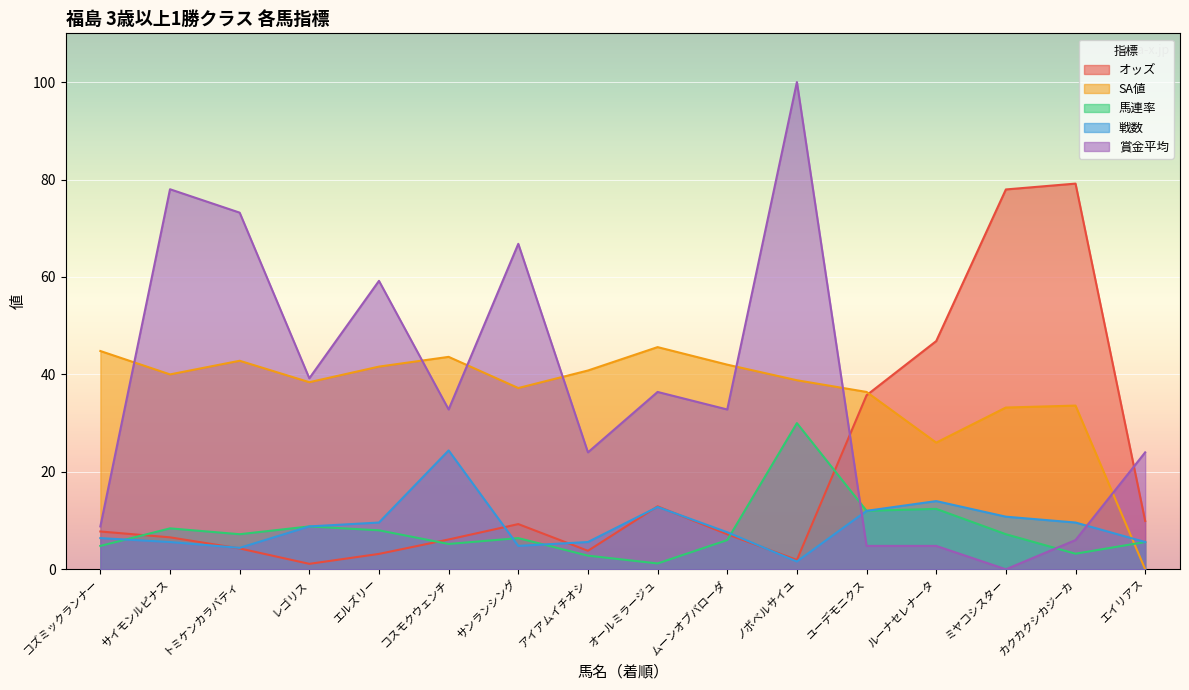

Reading left to right, what are all the values shown in this chart?

オッズ: コズミックランナー=7.8	サイモンルピナス=6.6	トミケンカラバティ=4.3	レゴリス=1.1	エルズリー=3.2	コスモクウェンチ=6.1	サンランシング=9.3	アイアムイチオシ=3.8	オールミラージュ=12.9	ムーンオブバローダ=7.2	ノボベルサイユ=1.9	ユーデモニクス=35.7	ルーナセレナータ=46.8	ミヤコシスター=78.0	カクカクシカジーカ=79.2	エイリアス=9.9
SA値: コズミックランナー=44.8	サイモンルピナス=40.0	トミケンカラバティ=42.8	レゴリス=38.4	エルズリー=41.6	コスモクウェンチ=43.6	サンランシング=37.2	アイアムイチオシ=40.8	オールミラージュ=45.6	ムーンオブバローダ=42.0	ノボベルサイユ=38.8	ユーデモニクス=36.4	ルーナセレナータ=26.0	ミヤコシスター=33.2	カクカクシカジーカ=33.6	エイリアス=0.0
馬連率: コズミックランナー=4.8	サイモンルピナス=8.4	トミケンカラバティ=7.2	レゴリス=8.8	エルズリー=8.0	コスモクウェンチ=5.2	サンランシング=6.4	アイアムイチオシ=2.8	オールミラージュ=1.2	ムーンオブバローダ=6.0	ノボベルサイユ=30.0	ユーデモニクス=12.0	ルーナセレナータ=12.4	ミヤコシスター=7.2	カクカクシカジーカ=3.2	エイリアス=5.6
戦数: コズミックランナー=6.4	サイモンルピナス=5.6	トミケンカラバティ=4.4	レゴリス=8.8	エルズリー=9.6	コスモクウェンチ=24.4	サンランシング=4.8	アイアムイチオシ=5.6	オールミラージュ=12.8	ムーンオブバローダ=7.6	ノボベルサイユ=1.6	ユーデモニクス=12.0	ルーナセレナータ=14.0	ミヤコシスター=10.8	カクカクシカジーカ=9.6	エイリアス=5.6
賞金平均: コズミックランナー=8.8	サイモンルピナス=78.0	トミケンカラバティ=73.2	レゴリス=39.2	エルズリー=59.2	コスモクウェンチ=32.8	サンランシング=66.8	アイアムイチオシ=24.0	オールミラージュ=36.4	ムーンオブバローダ=32.8	ノボベルサイユ=100.0	ユーデモニクス=4.8	ルーナセレナータ=4.8	ミヤコシスター=0.0	カクカクシカジーカ=6.0	エイリアス=24.0